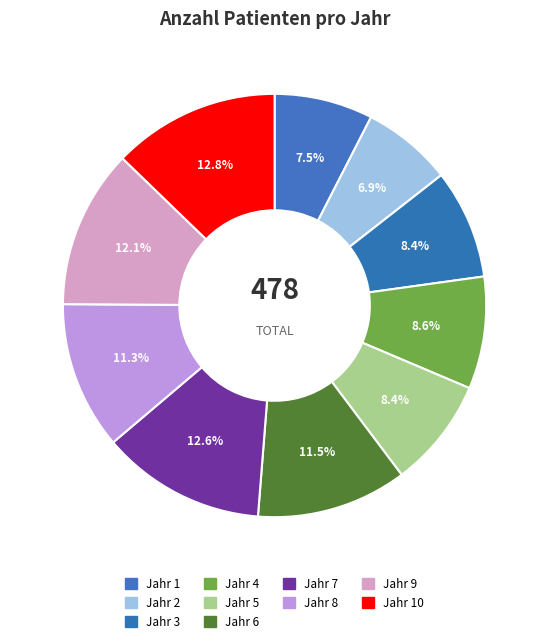

Count the number of slices in the pie.

10